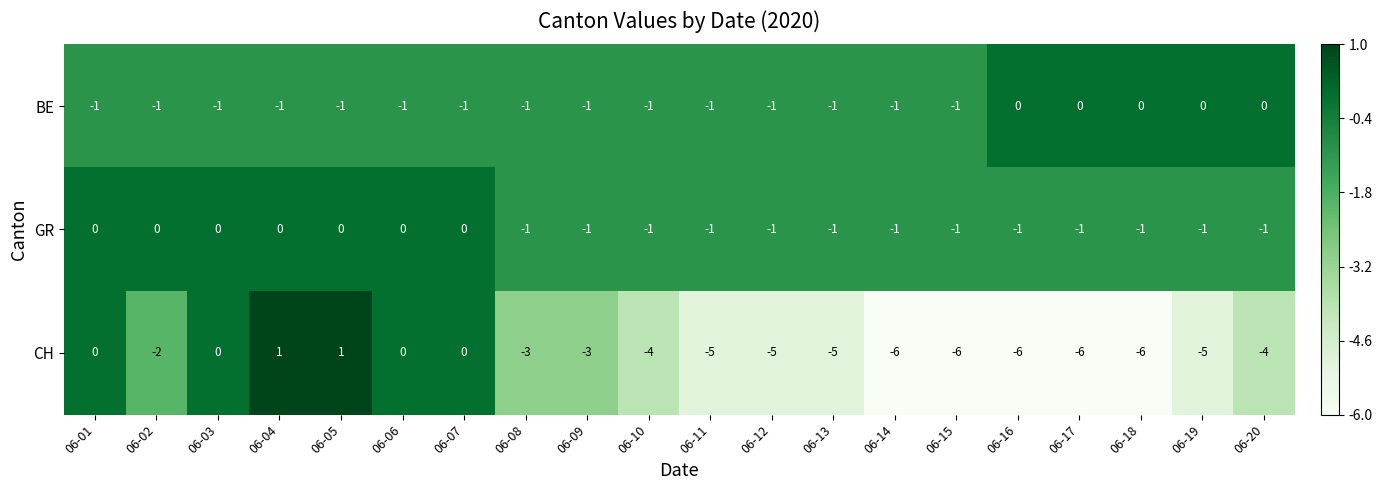

Where does the CH series first go above -4?

06-01